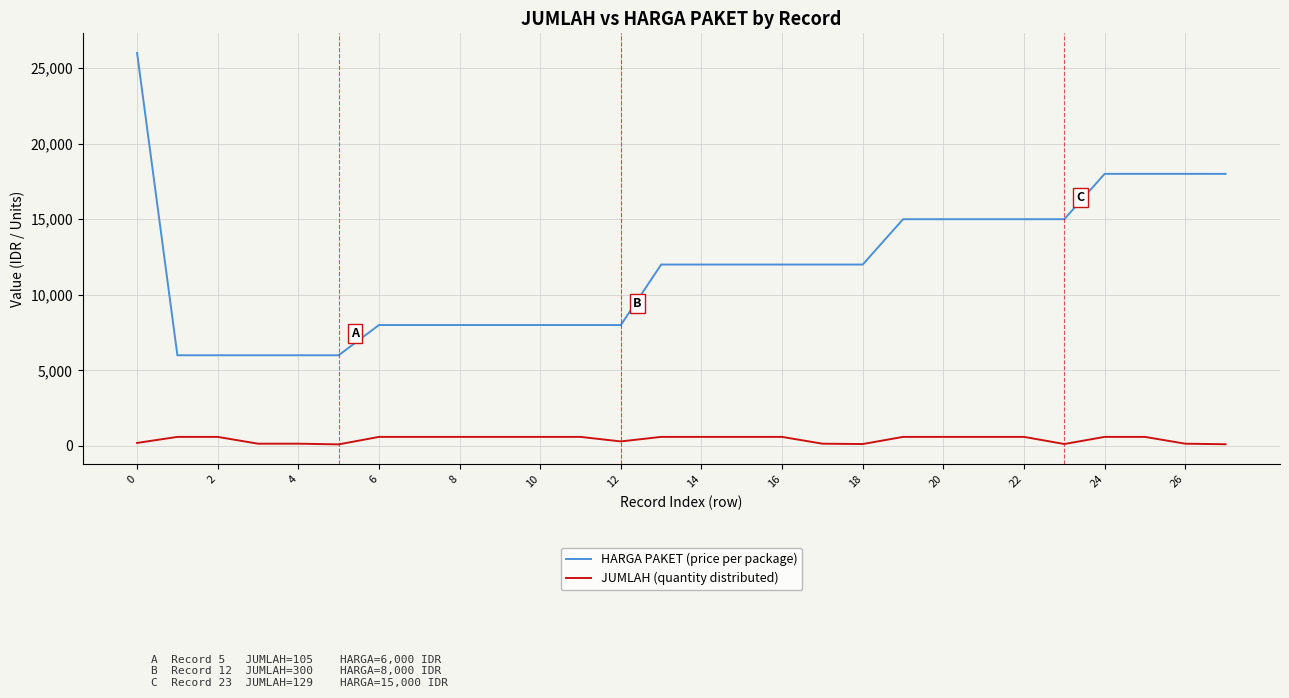

What is the difference between the maximum and minimum values in the HARGA PAKET (price per package) series?

20000